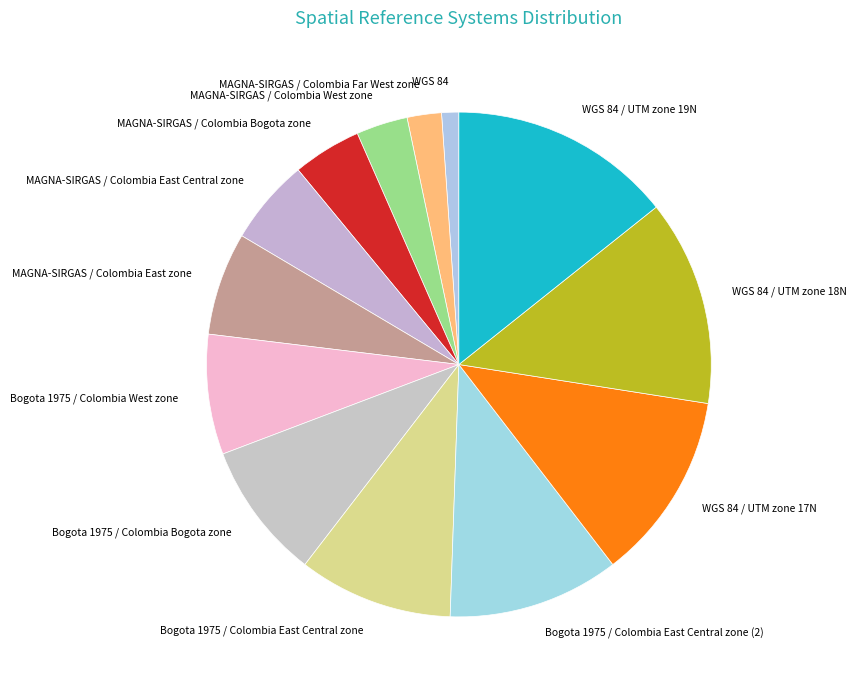

Is the sum of Bogota 1975 / Colombia Bogota zone and Bogota 1975 / Colombia West zone greater than half?

No